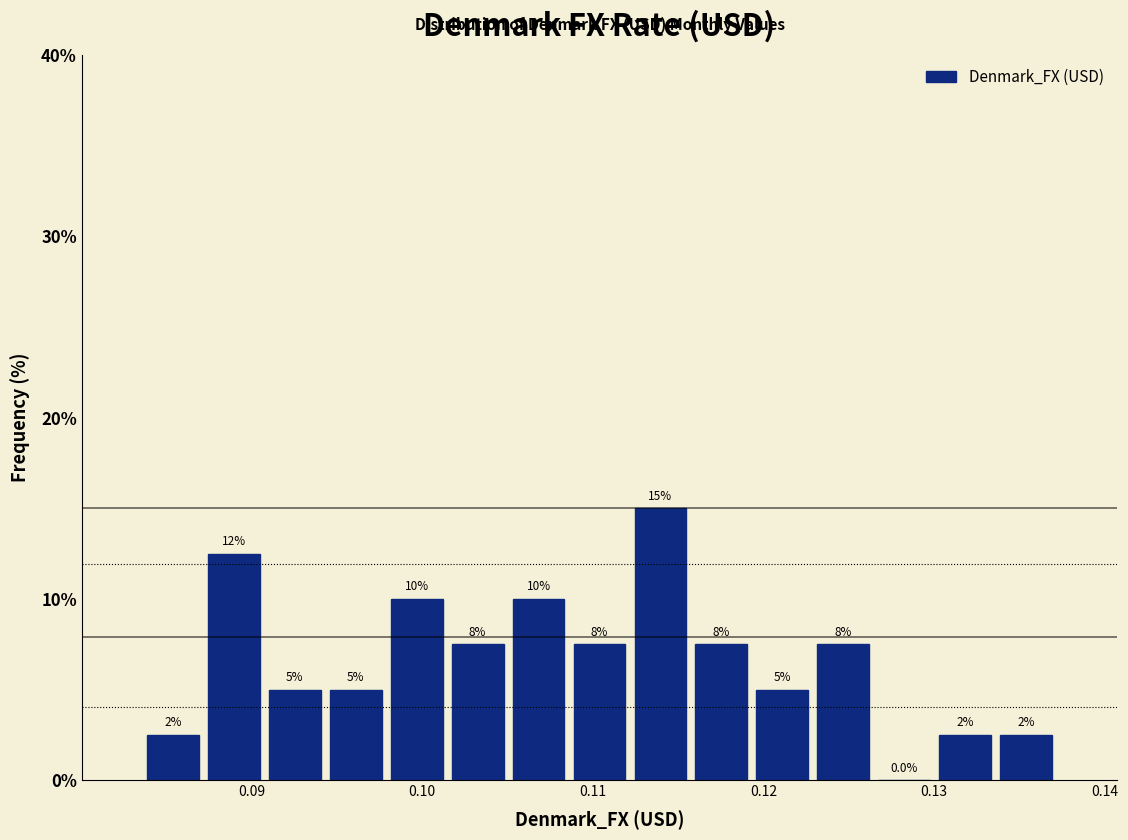

Read against the x-axis, roughly where is the centre of the tallest bar?

0.114